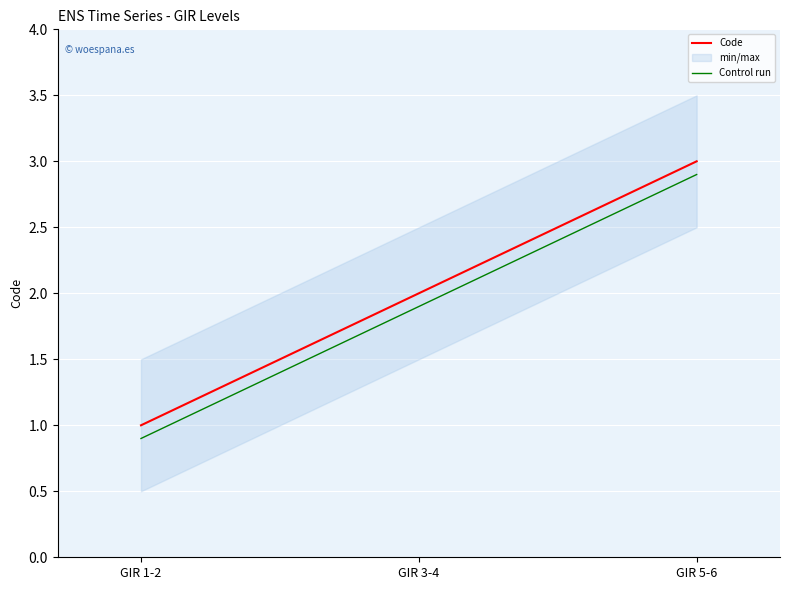

What is the sum of the Code values at GIR 3-4 and GIR 5-6?

5.0